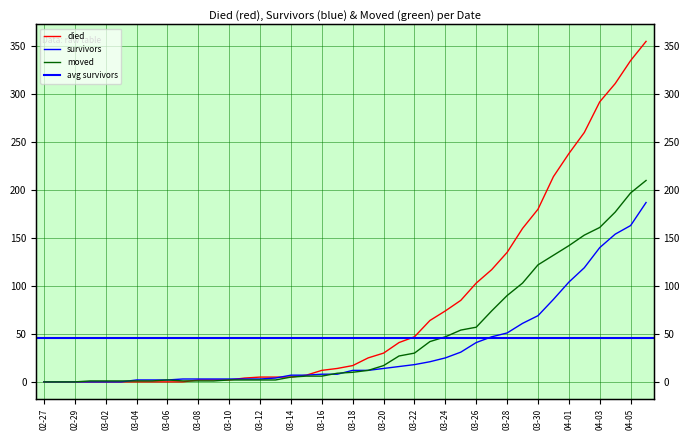

Is this an area chart (filled region under the line)?

No